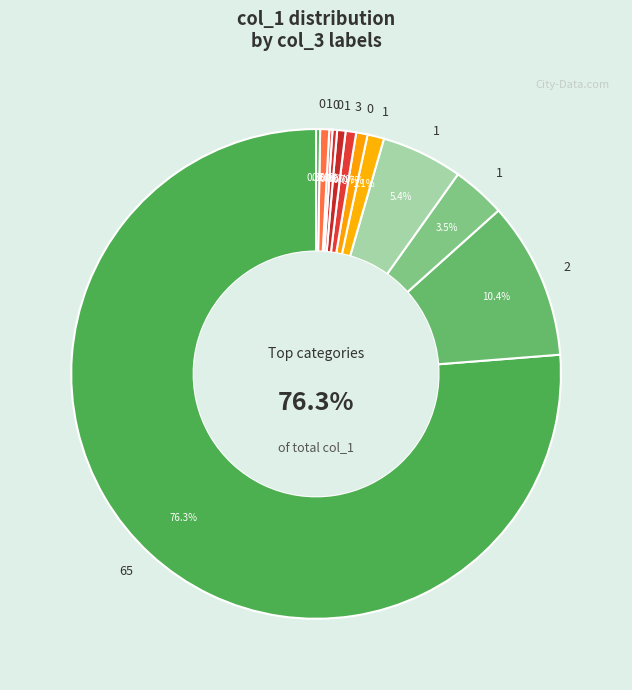

How many slices are in this pie chart?

12